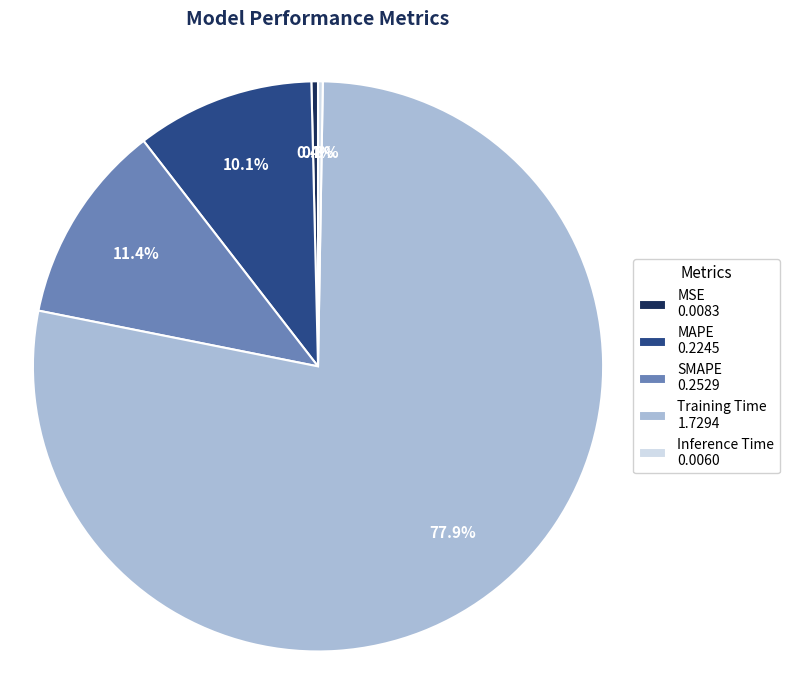

To the nearest percent, what is the average slice percentage?

20%